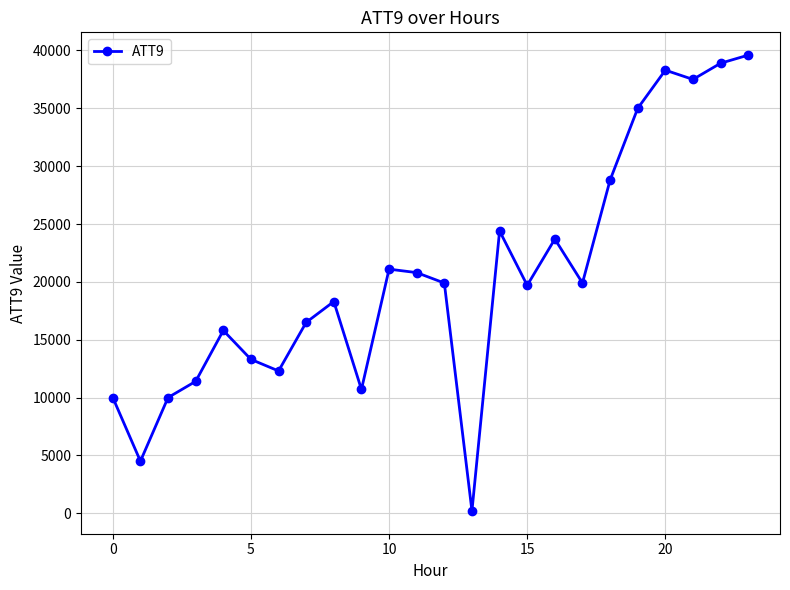

Reading right to left, list all the values displayed in this chart.

39600	38900	37500	38300	35000	28800	19900	23700	19700	24400	200	19900	20800	21100	10700	18300	16500	12300	13300	15800	11400	10000	4500	10000